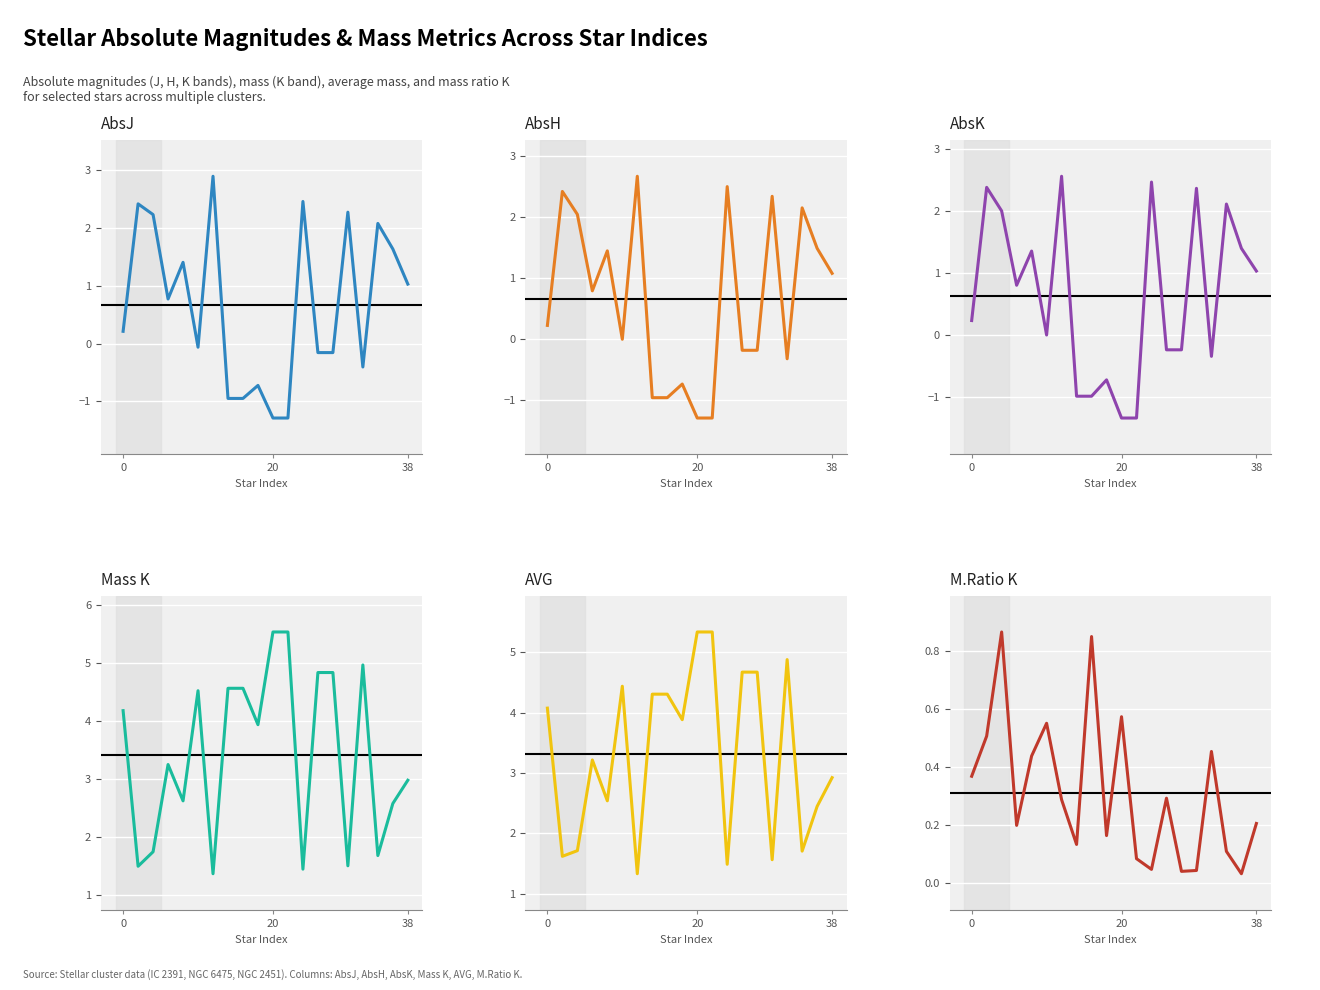

How many interior local valleys does the AbsJ series have?

3